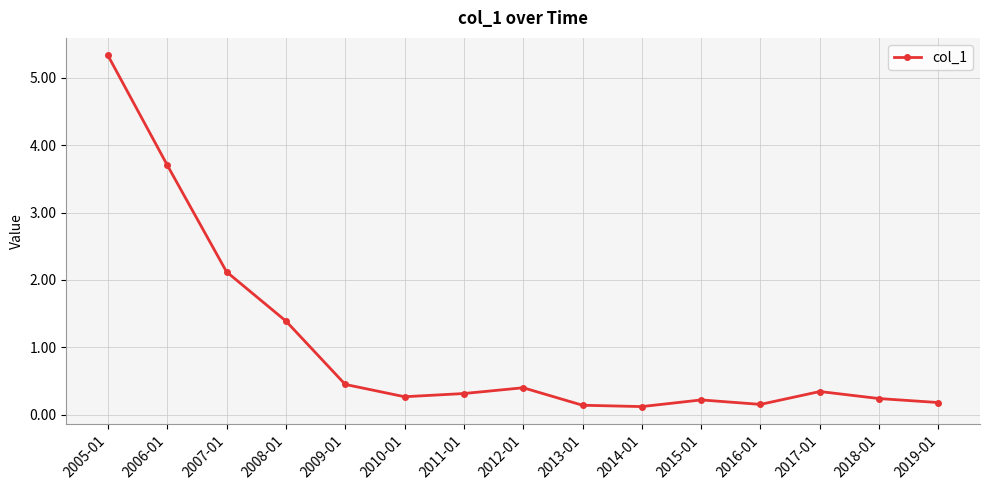

Count the number of data series in this chart.

1